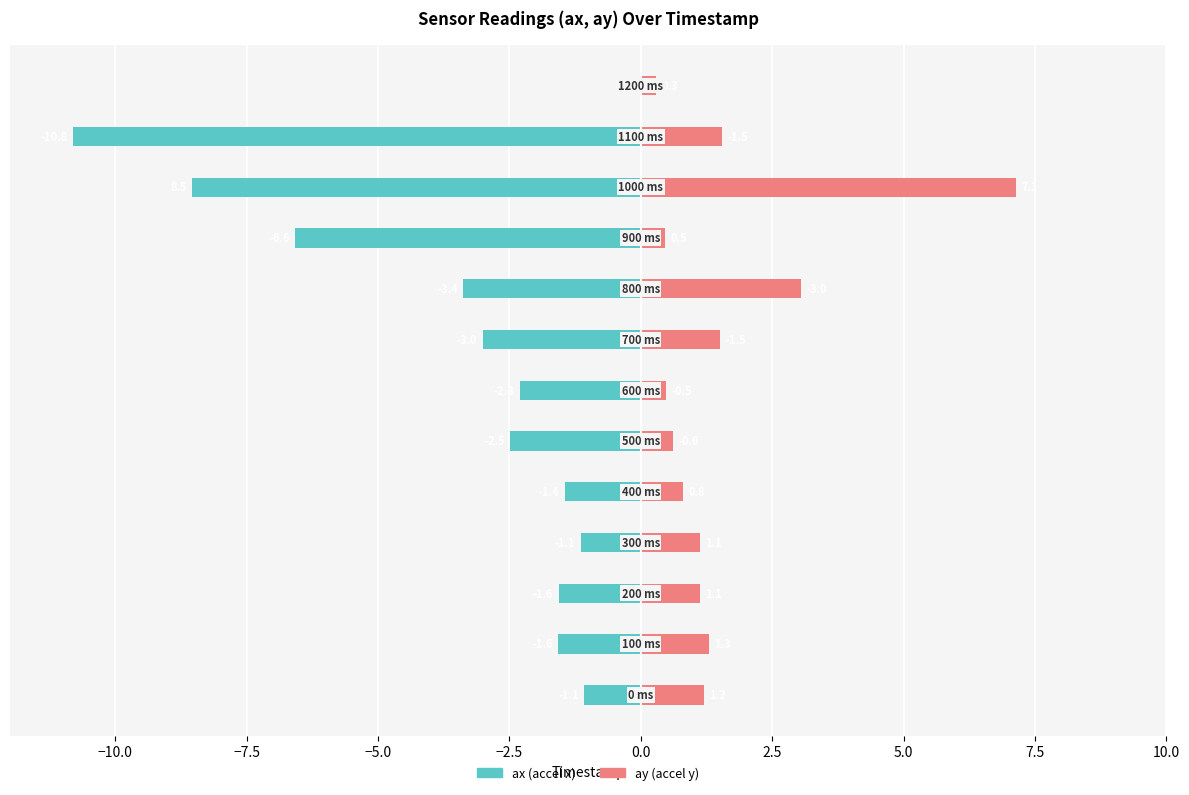

At how many categories does at least one series exceed 4?

1